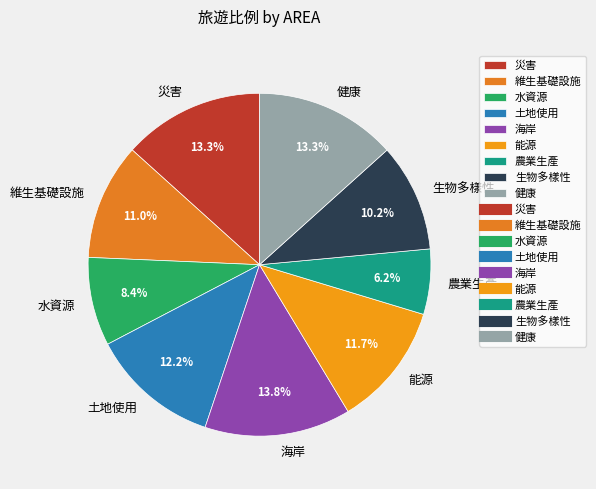

Which category has the smallest portion of the pie?

農業生產